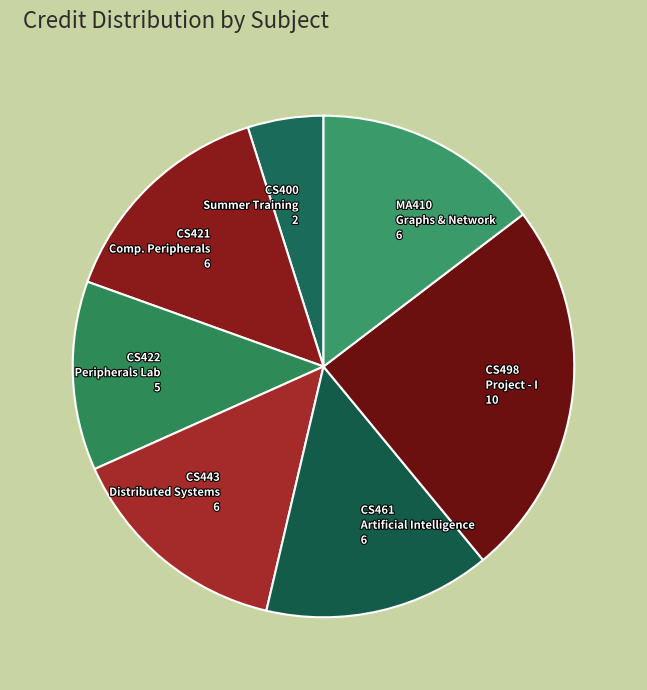

Count the number of slices in the pie.

7